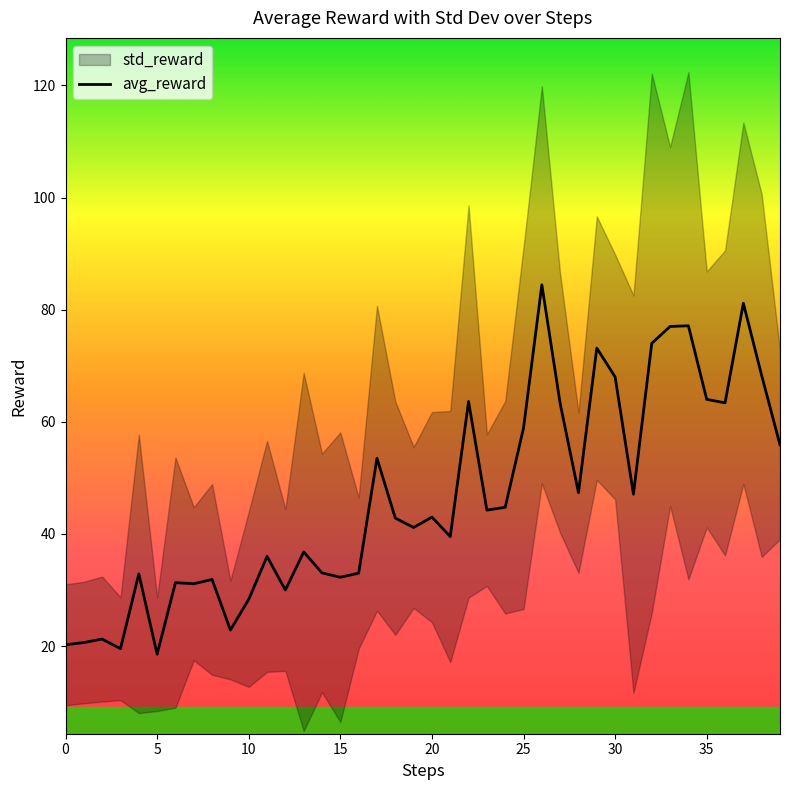

How many points are higher than both their immediate neighbors (excluding endpoints)?

13